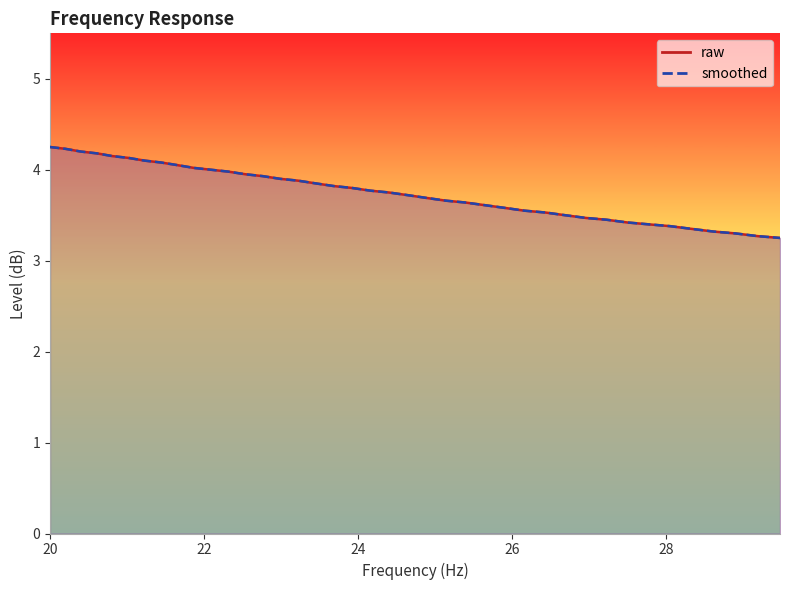

Does the chart have visible grid lines?

No